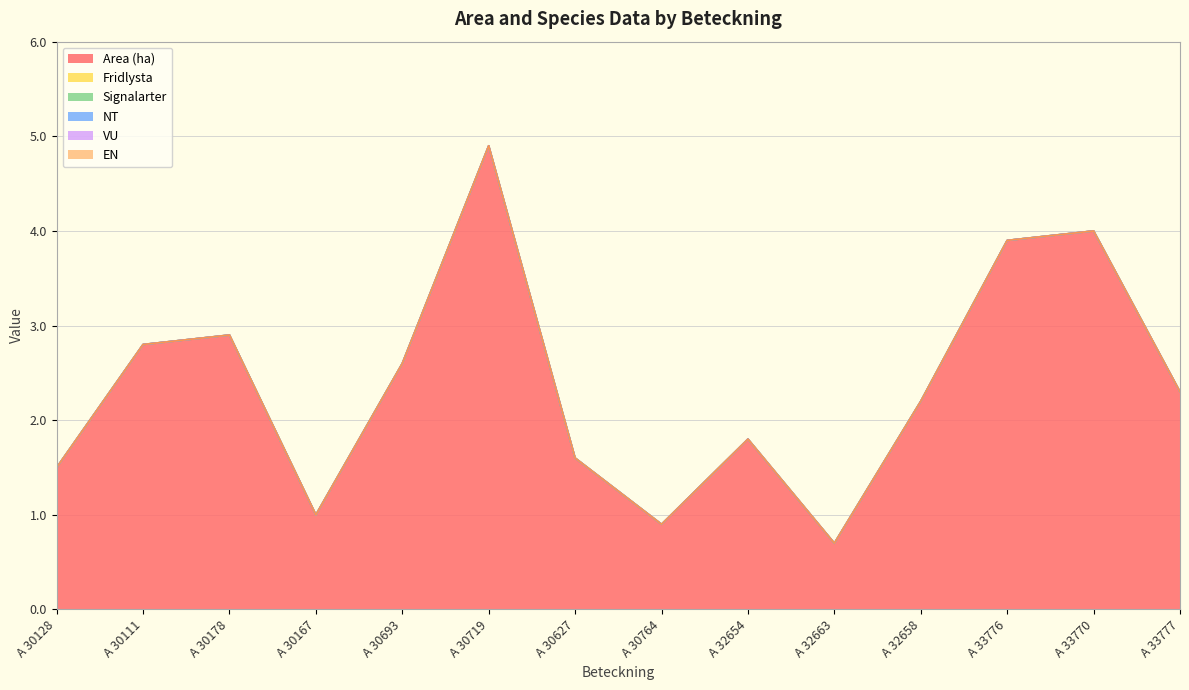

What are all the series names shown in the legend?

Area (ha), Fridlysta, Signalarter, NT, VU, EN